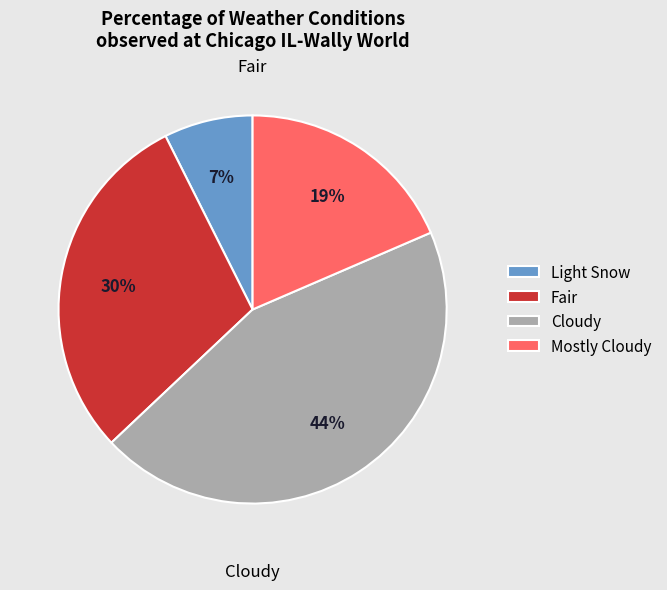

What is the largest slice in the pie chart?

Cloudy